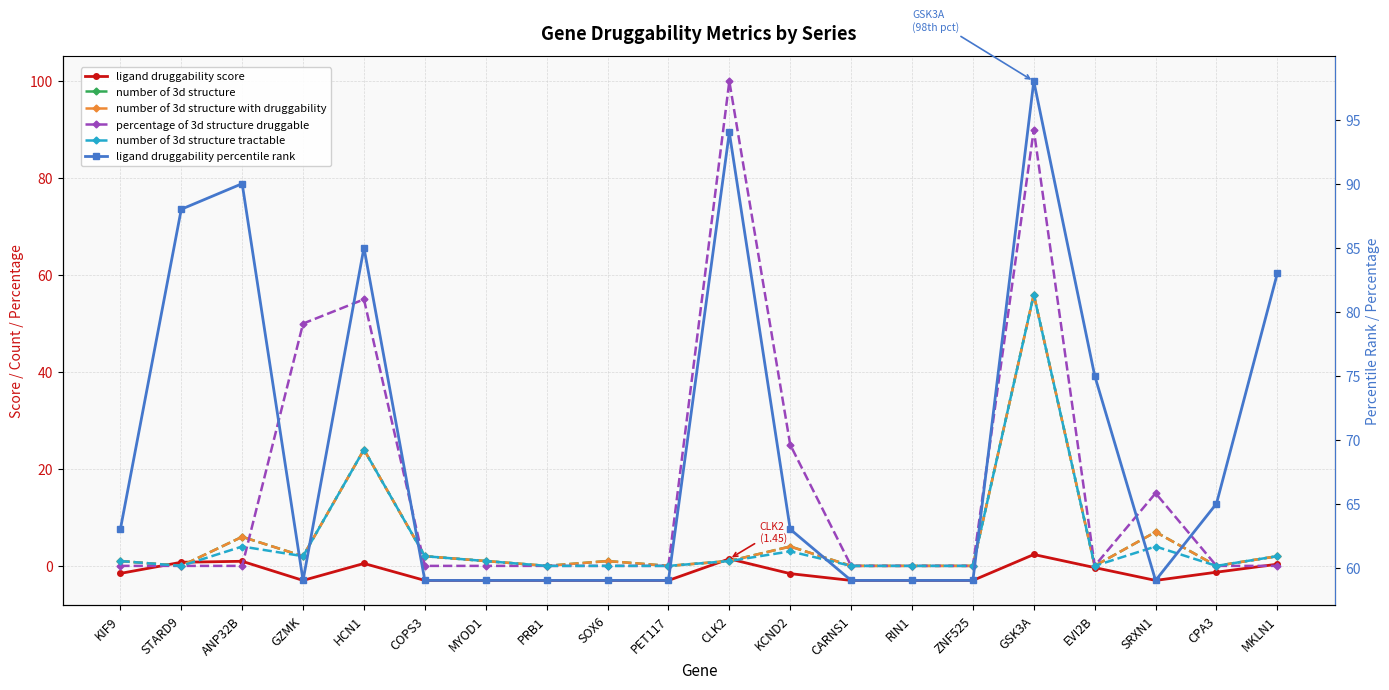

What is the sum of the number of 3d structure with druggability values at CLK2 and STARD9?

1.0